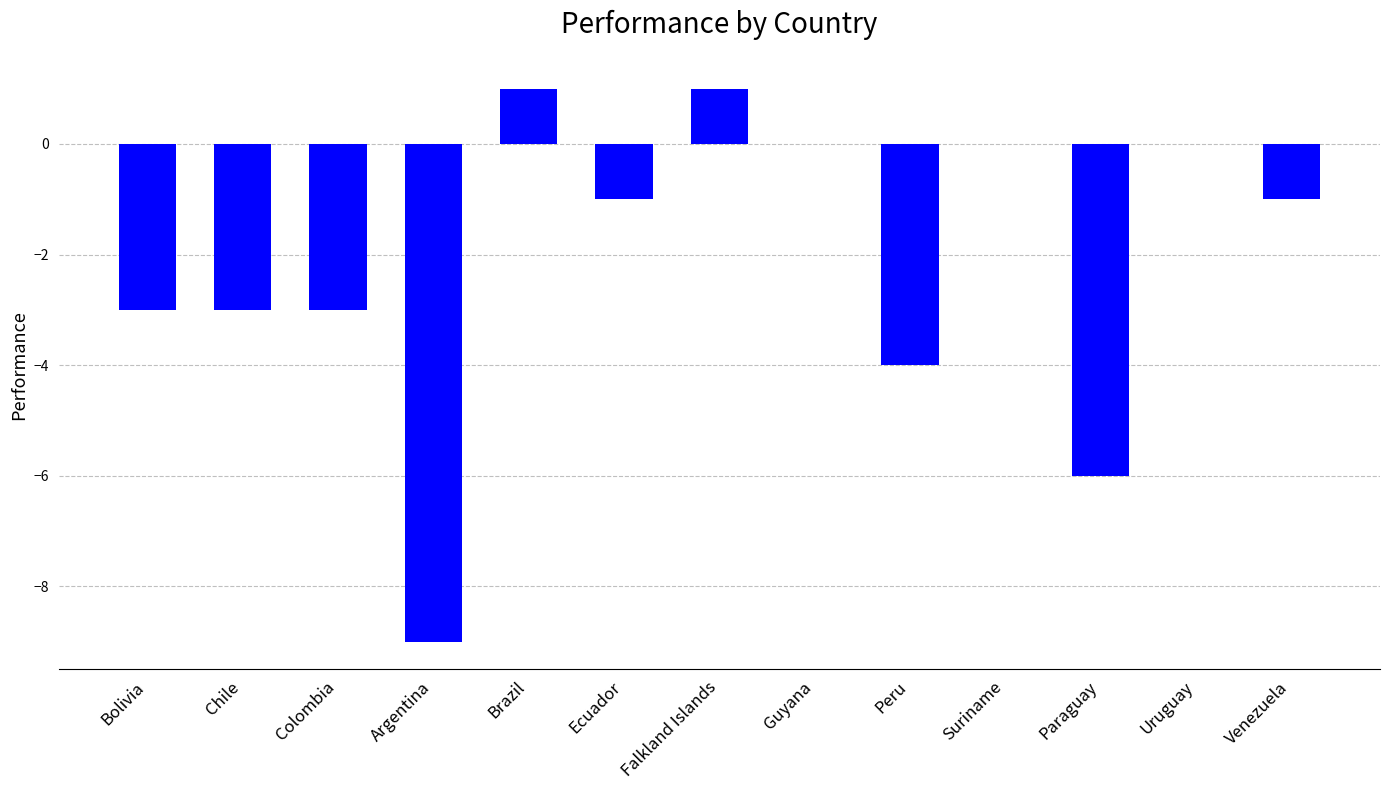

What is the sum of all values?

-28